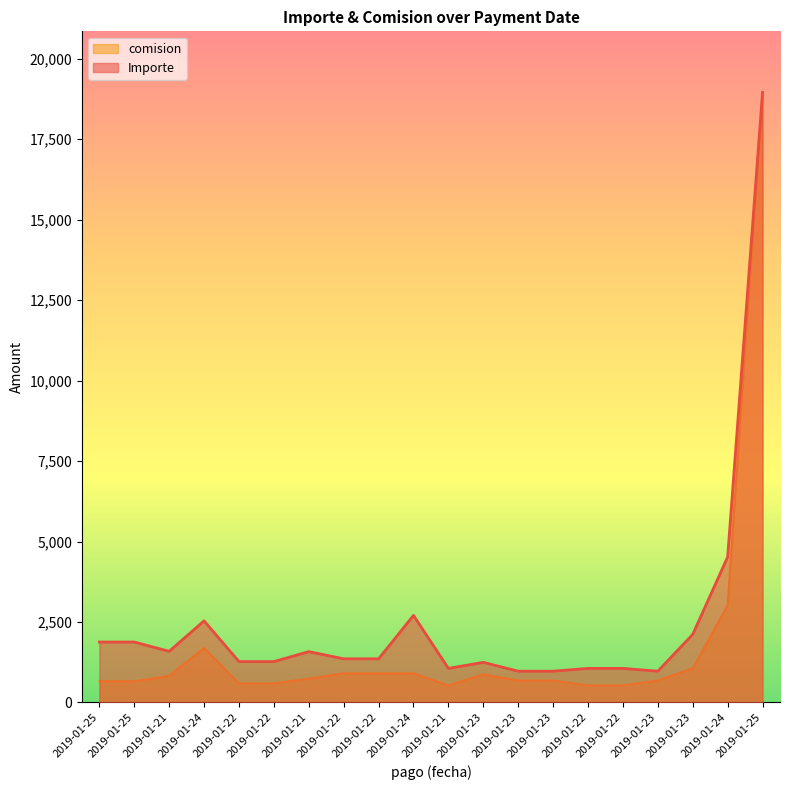

Rank the series at 2019-01-22 from lowest to highest value.

comision, Importe